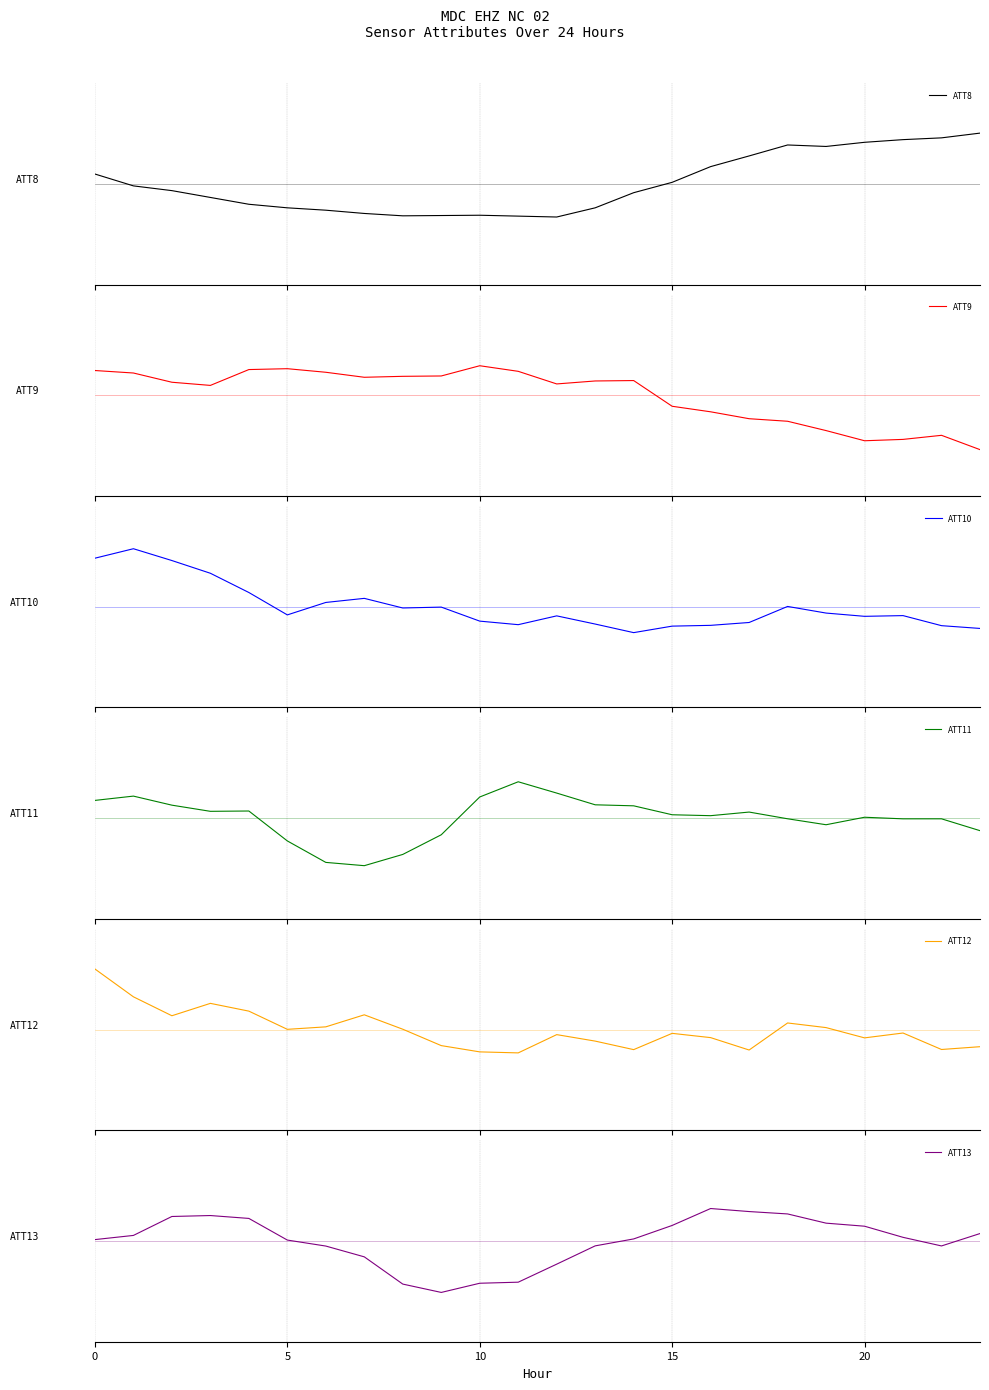

Which series has the widest spread of values?

ATT8